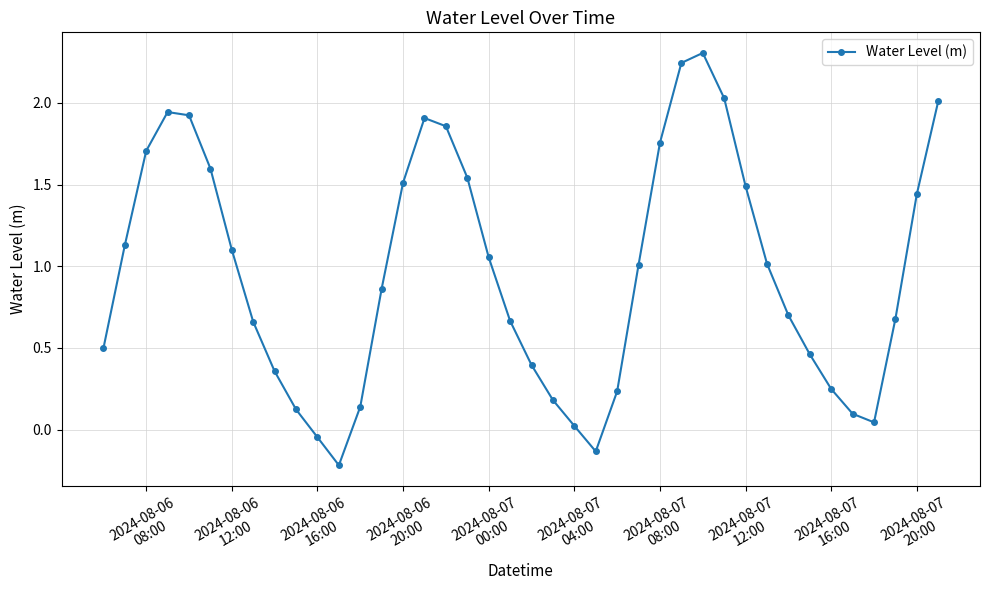

What is the value of the 3rd point from the left?

1.7